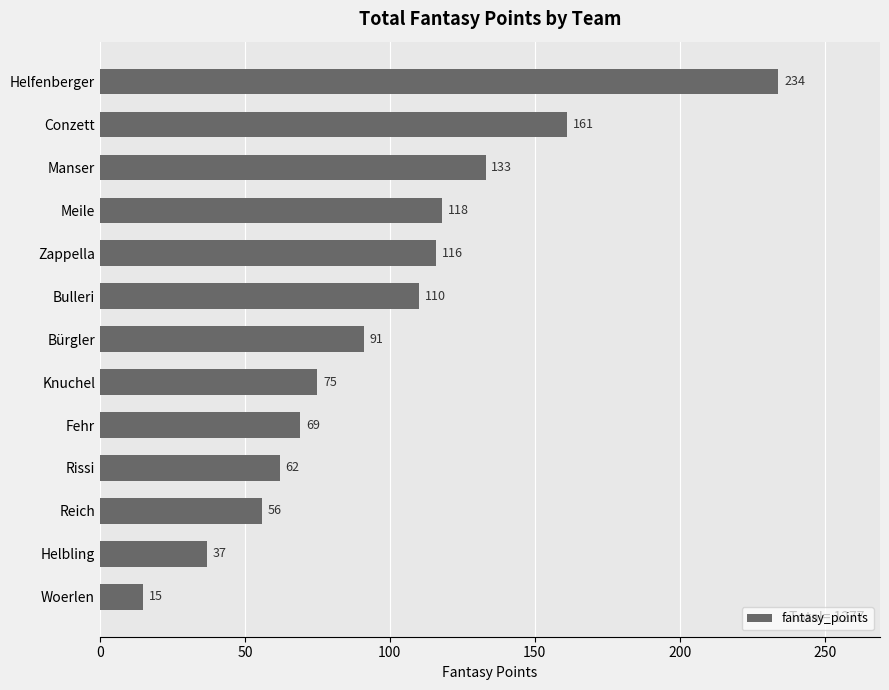

The chart shows a value of 42 at Manser. True or false?

False